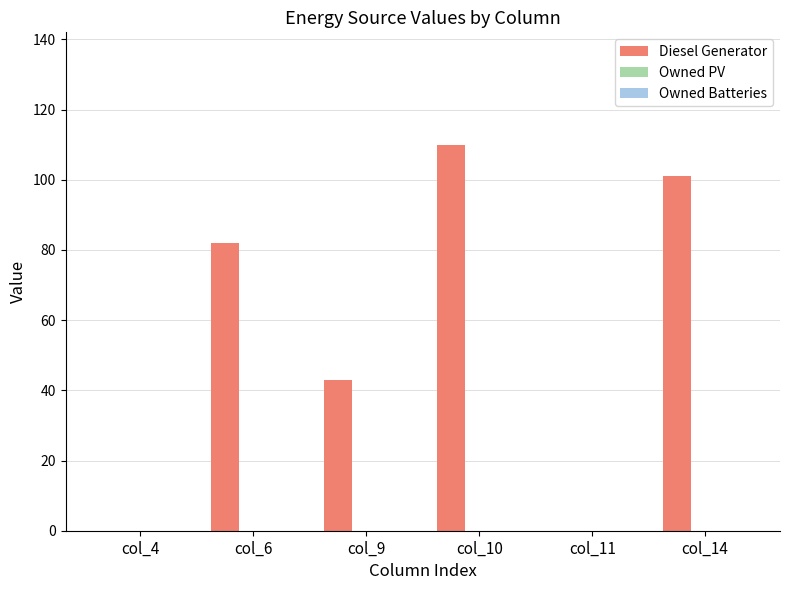

True or false: the data shows 139 at col_6.

False